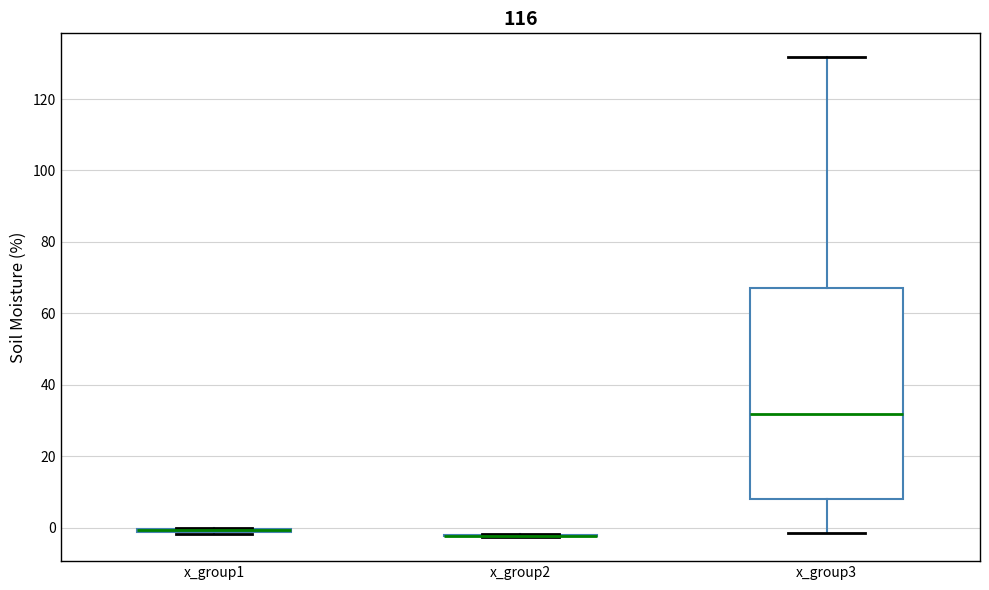

Which box is the tallest, from its lower edge to its upper edge?

x_group3